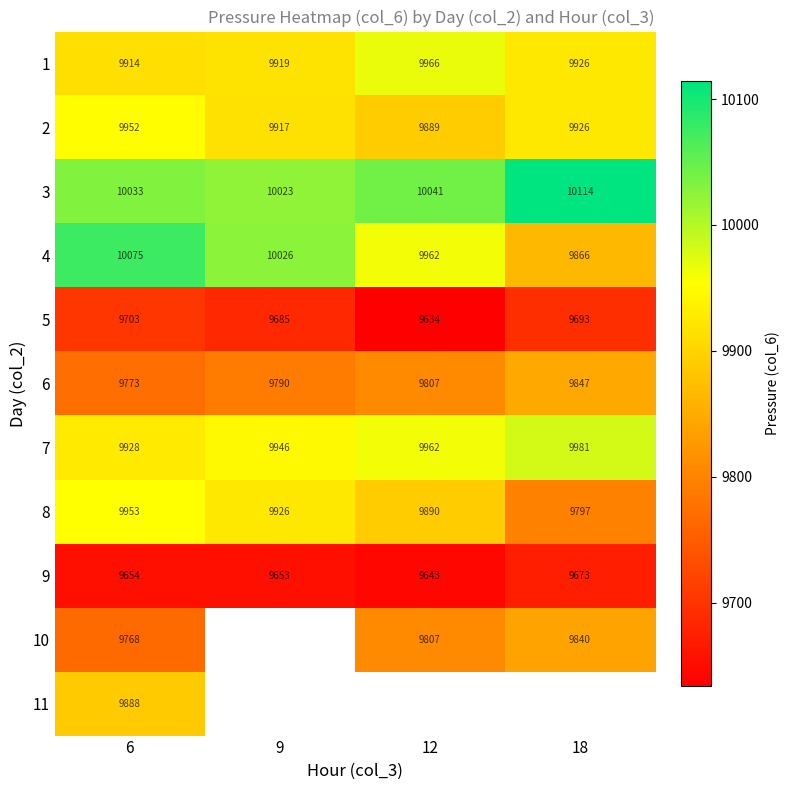

What is the sum of the 2 values at 12 and 18?

19815